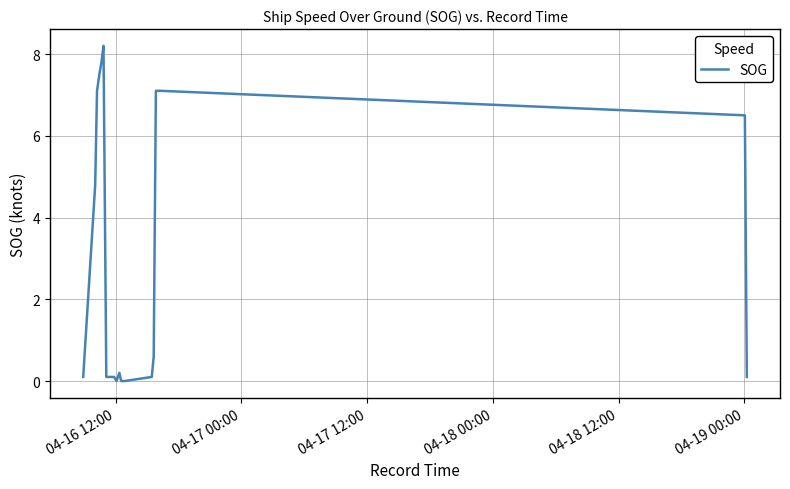

Reading left to right, extract all data points from this chart.

0.1	4.8	7.1	7.5	7.8	8.2	0.1	0.1	0.1	0.0	0.2	0.0	0.0	0.0	0.1	0.6	7.1	7.1	6.5	0.1